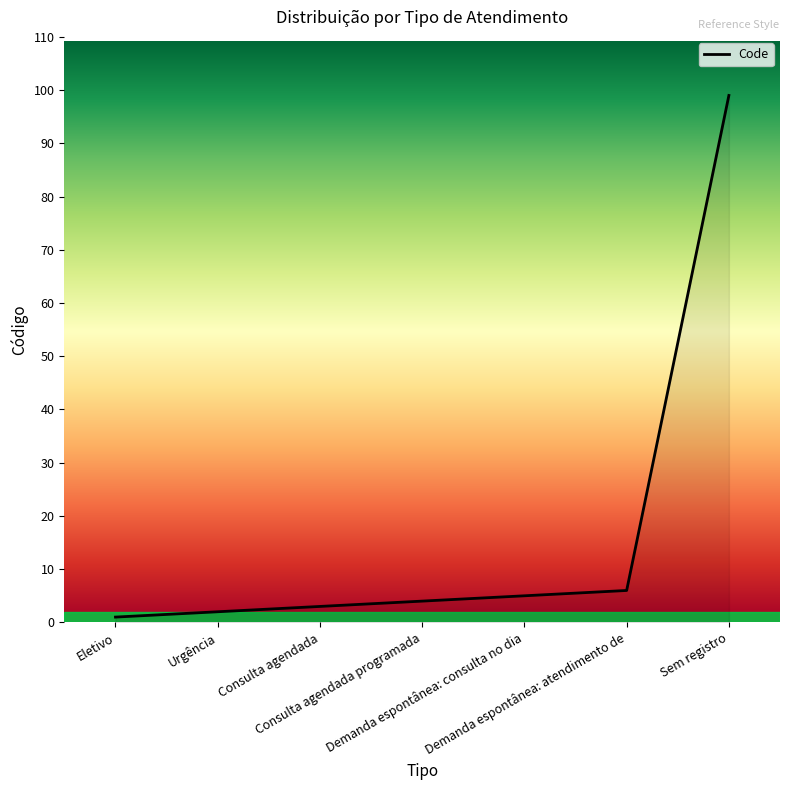

Does the chart display data point markers on the line(s)?

No